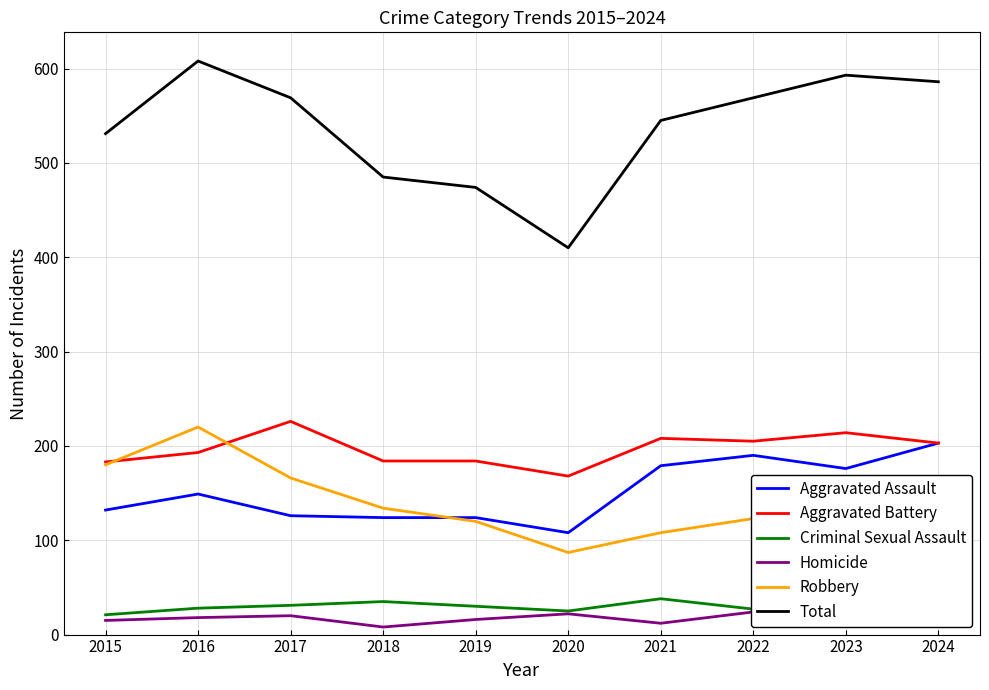

What is the greatest value displayed?

608